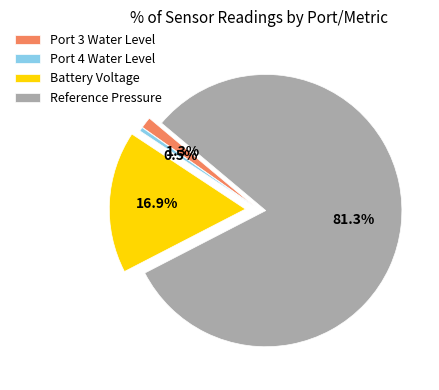

The Reference Pressure slice represents 81% of the pie. True or false?

True